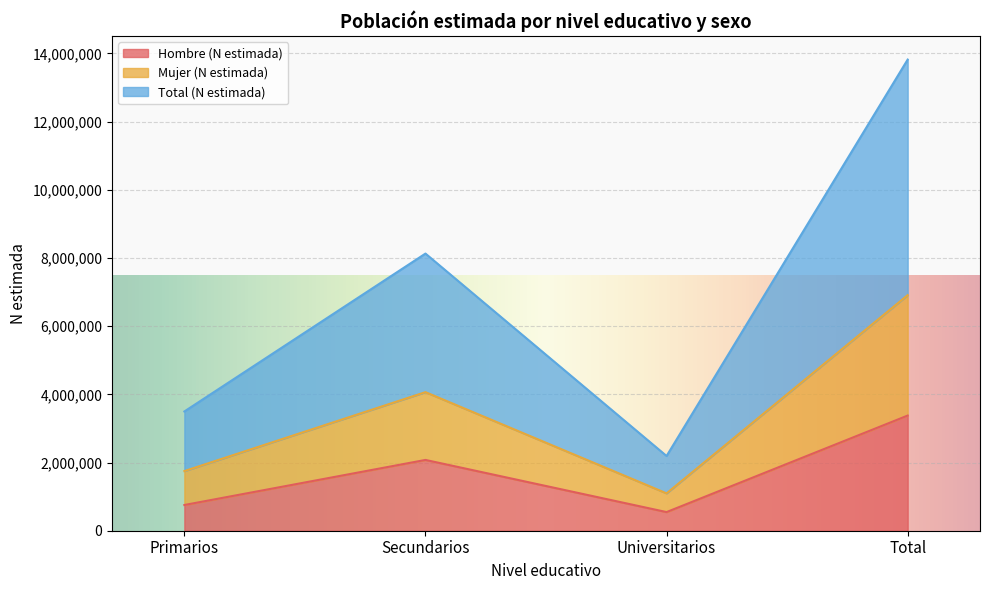

What is the value of the Hombre (N estimada) point at the 2nd from the left?

2076385